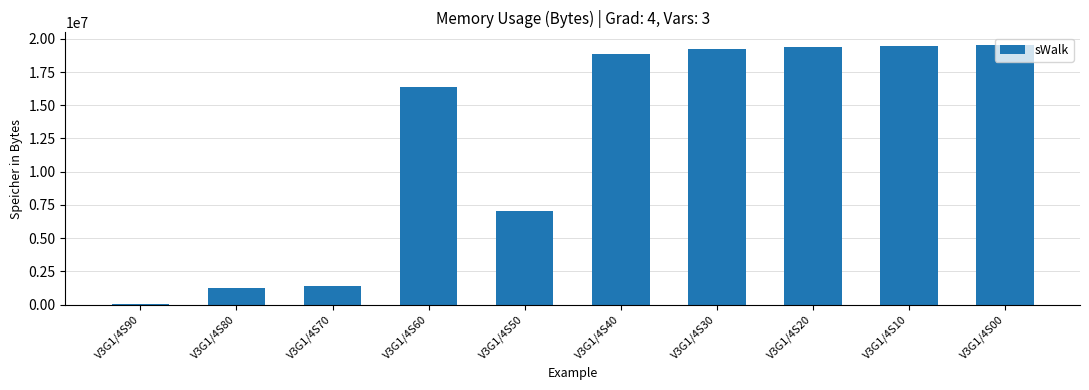

Where is the data nearest to the value 9787192?

V3G1/4S50